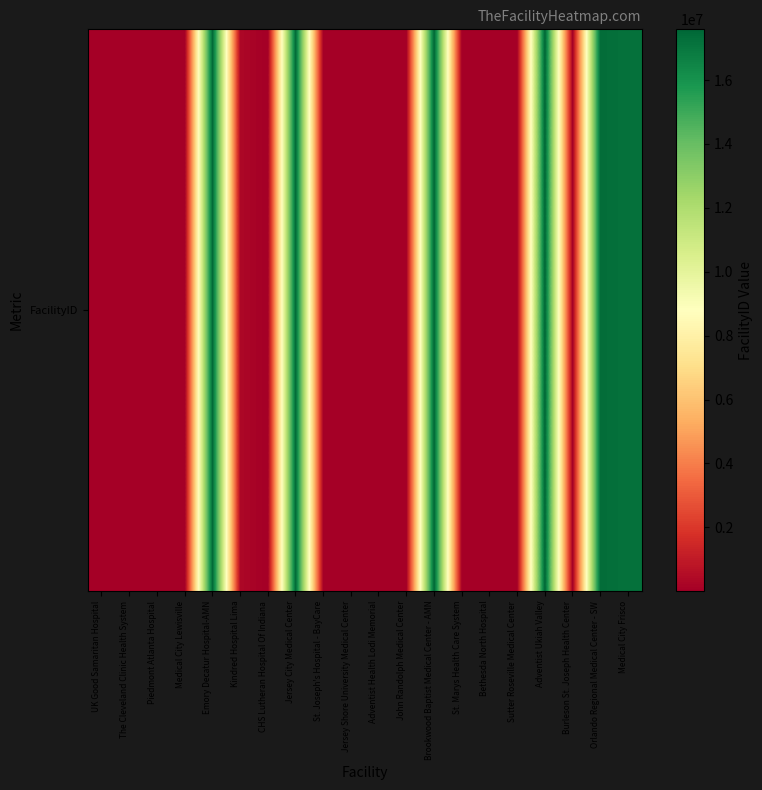

Reading right to left, list all the values displayed in this chart.

17183341	17358324	10229	17588999	7939	10059	18420	17566114	13299	8072	11352	8655	17426730	10813	324275	17478557	10131	9392	10026	21467